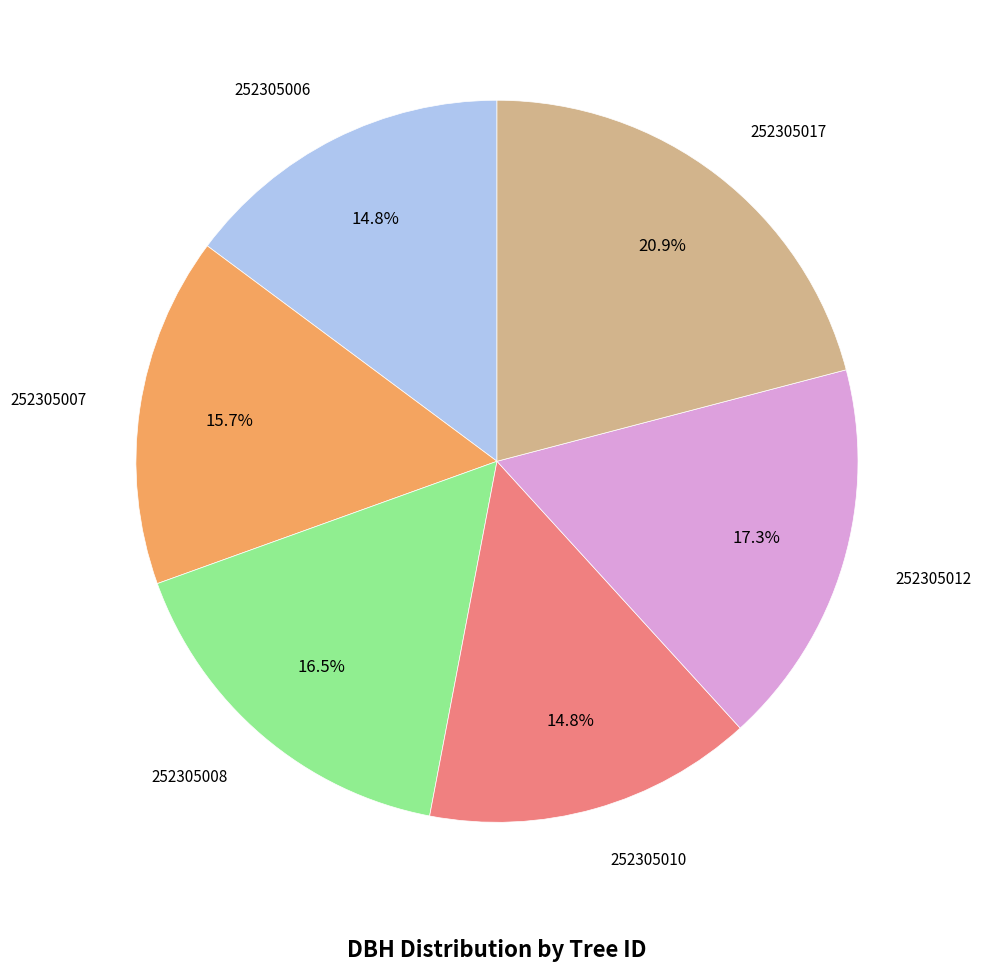

Does any single category account for the majority?

No